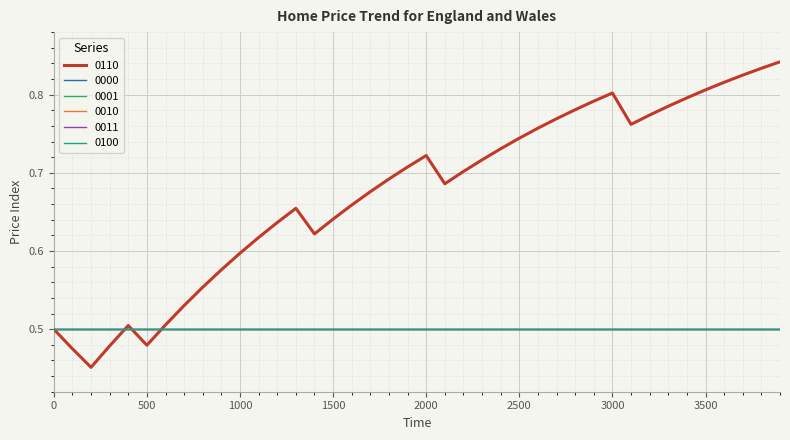

Is this an area chart (filled region under the line)?

No